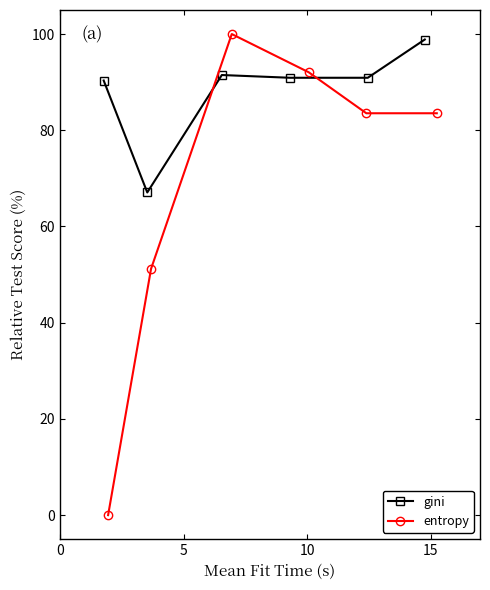

What is the maximum value shown in the chart?

100.0